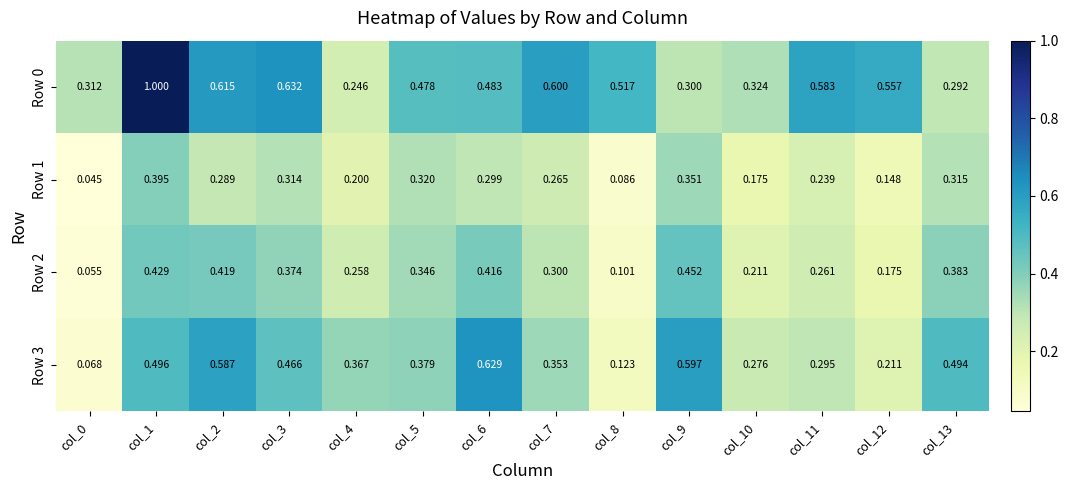

At which category is the sum across all series the highest?

col_1